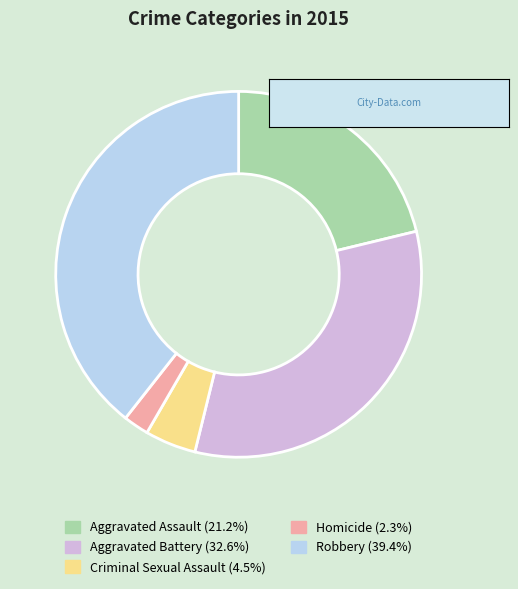

Which has a higher value, Robbery or Criminal Sexual Assault?

Robbery